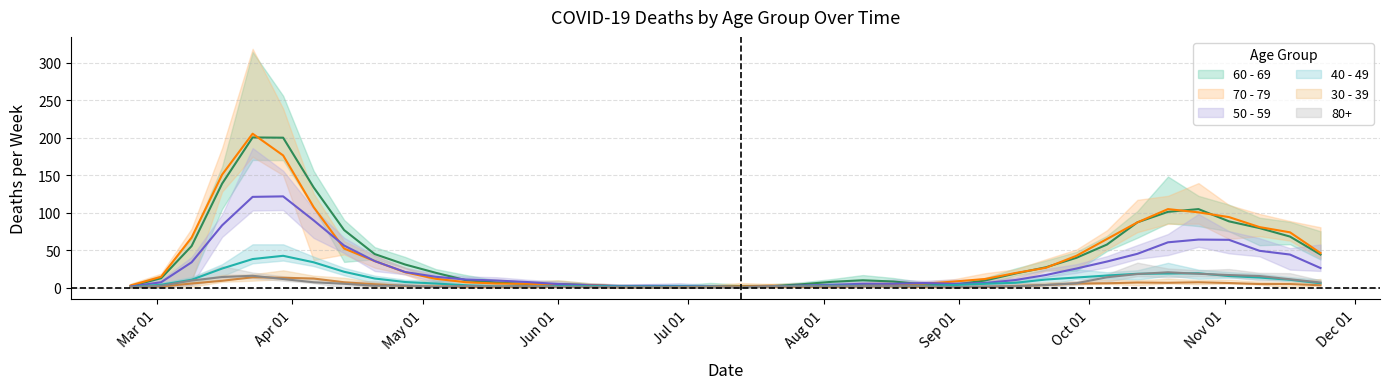

How many data points in 40 - 49 are above 5?

20